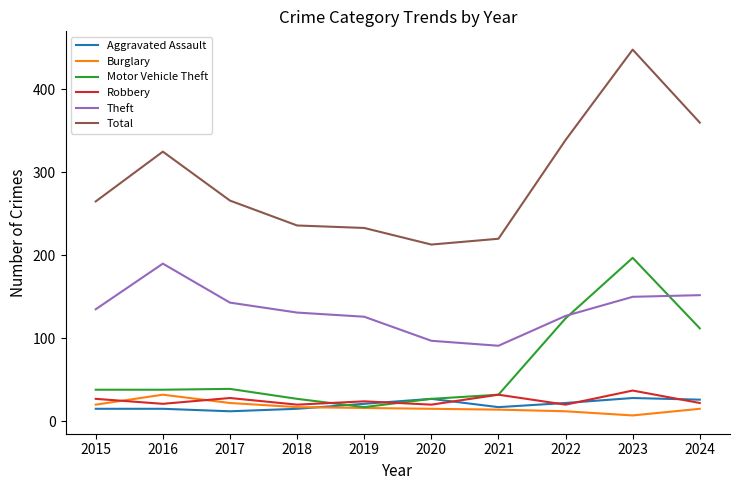

Is it true that Theft equals 127 at 2022?

True